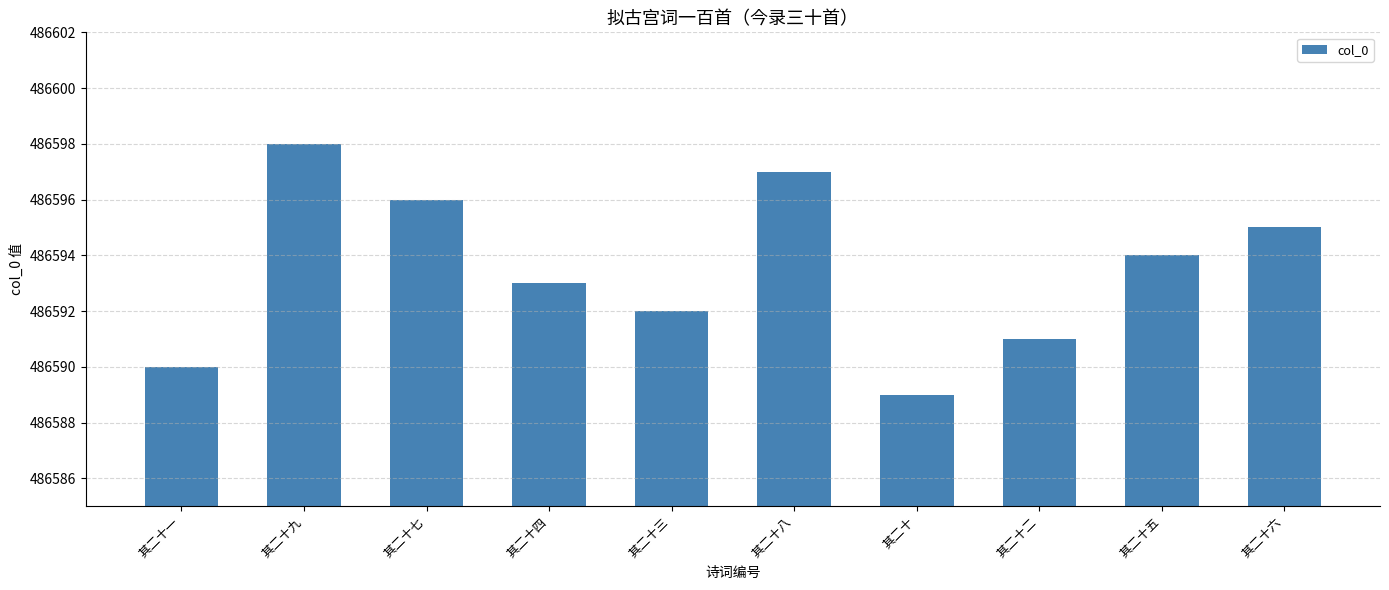

Between 其二十 and 其二十六, which is larger?

其二十六